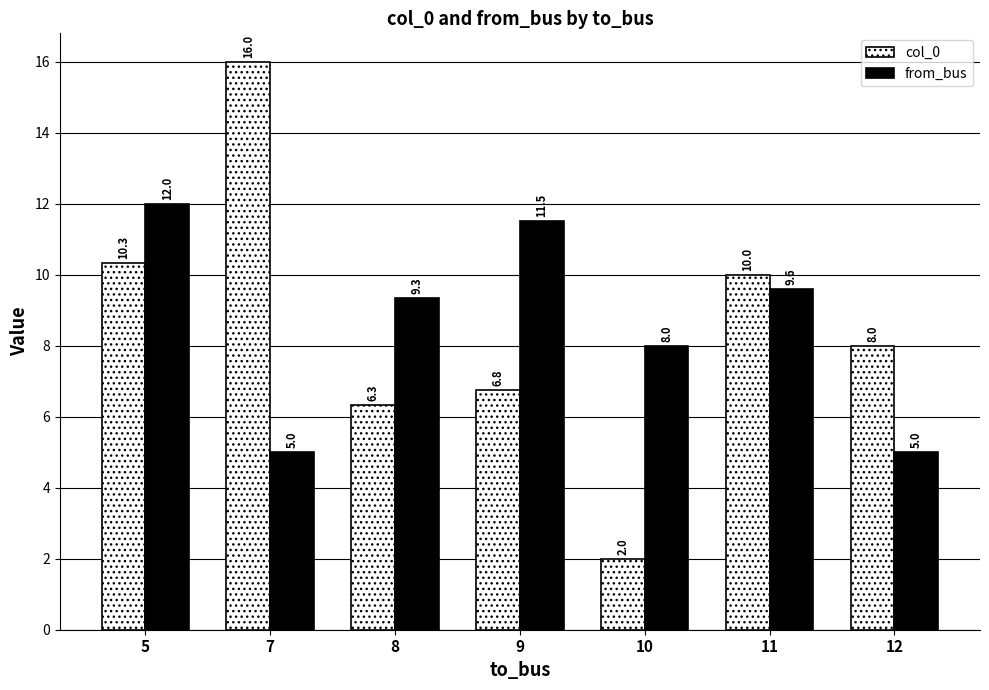

What is the minimum value shown in the chart?

2.0